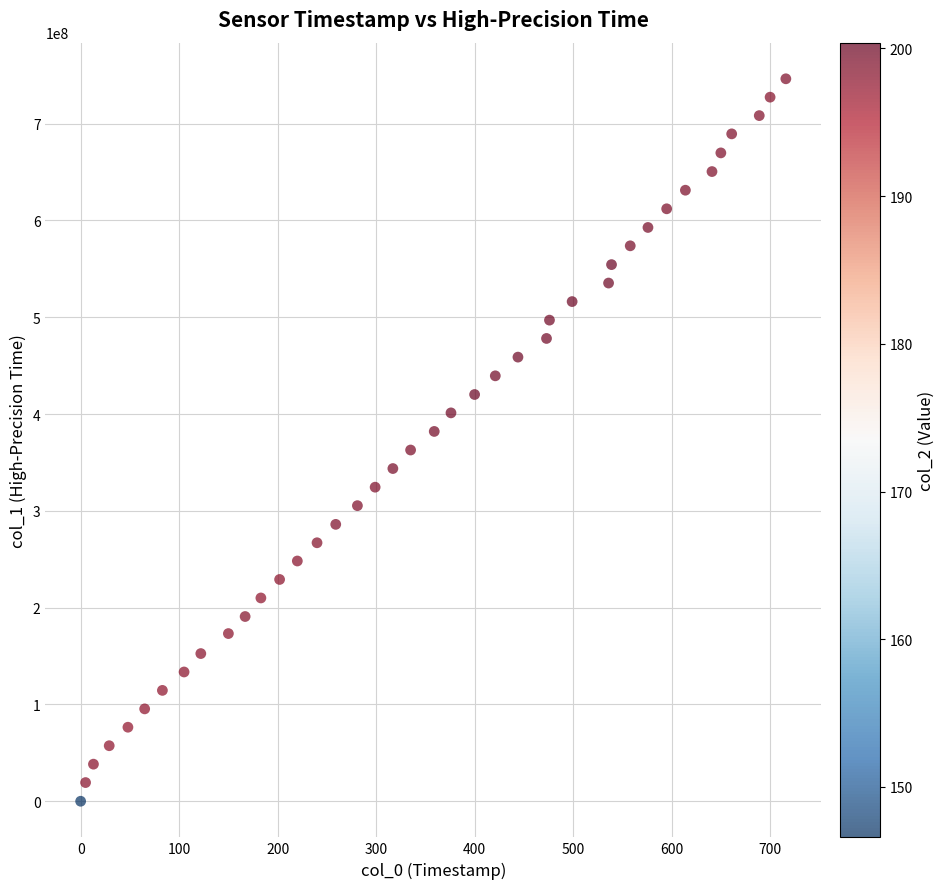

What is the range of X values (max minus min)?

716